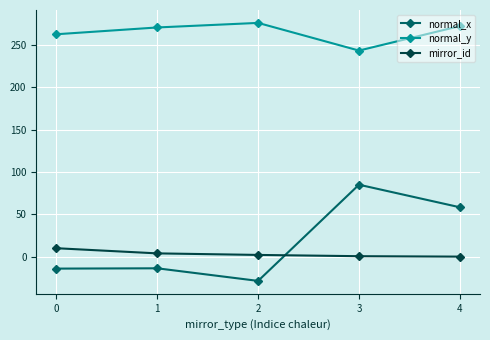

What is the value of the normal_y point at the 5th from the left?

272.5